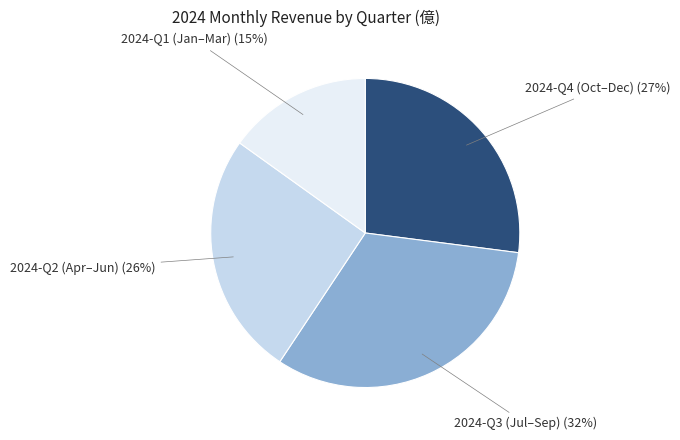

How many segments does this pie chart have?

4